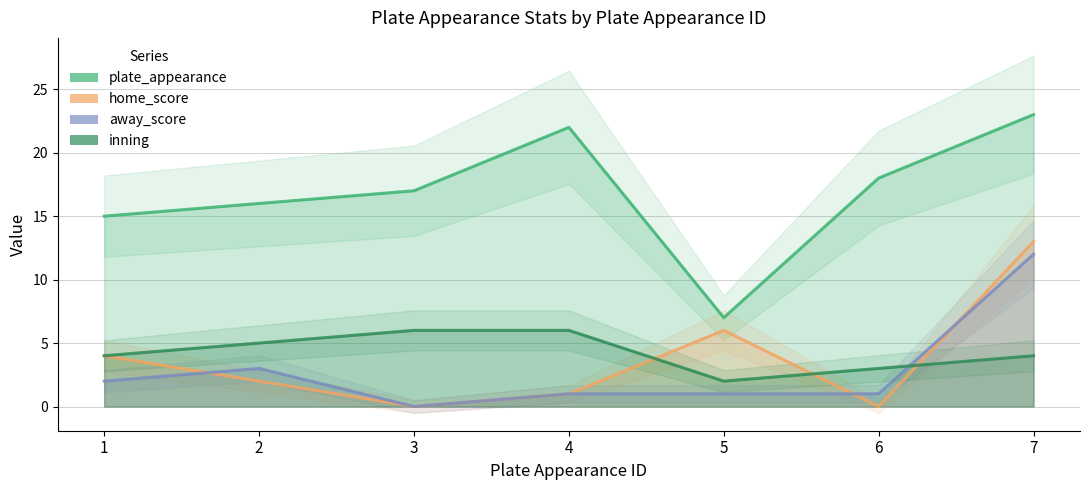

Reading right to left, list all the values displayed in this chart.

plate_appearance: 7=23	6=18	5=7	4=22	3=17	2=16	1=15
home_score: 7=13	6=0	5=6	4=1	3=0	2=2	1=4
away_score: 7=12	6=1	5=1	4=1	3=0	2=3	1=2
inning: 7=4	6=3	5=2	4=6	3=6	2=5	1=4